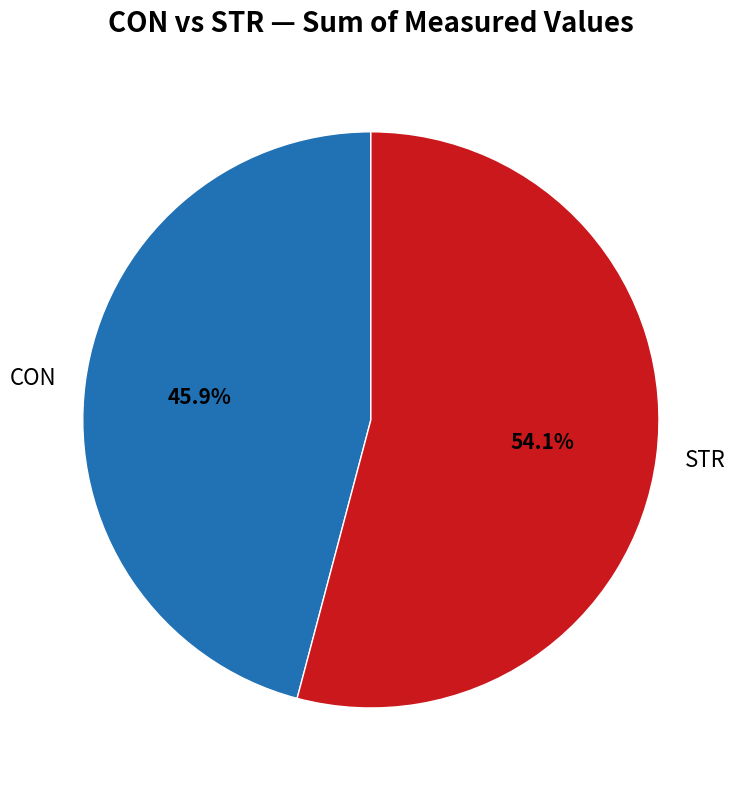

What is the largest slice in the pie chart?

STR